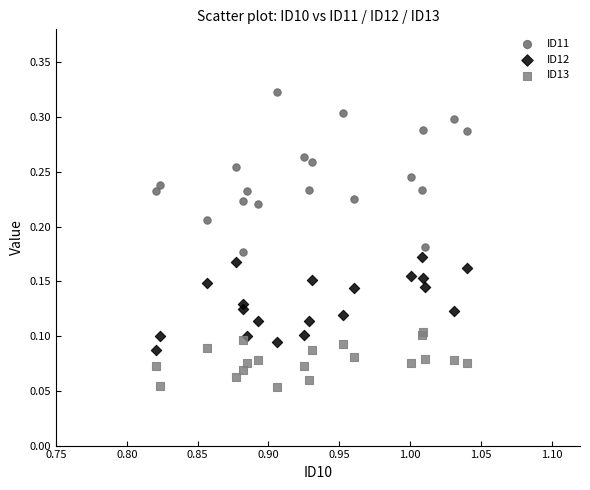

Which series reaches the minimum Y coordinate?

ID13